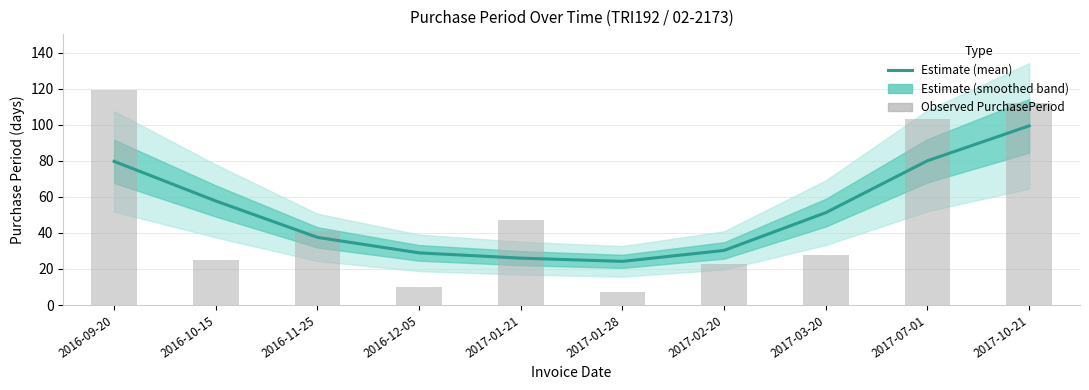

At 2016-09-20, list the series in order from smallest to largest.

Estimate, Observed PurchasePeriod